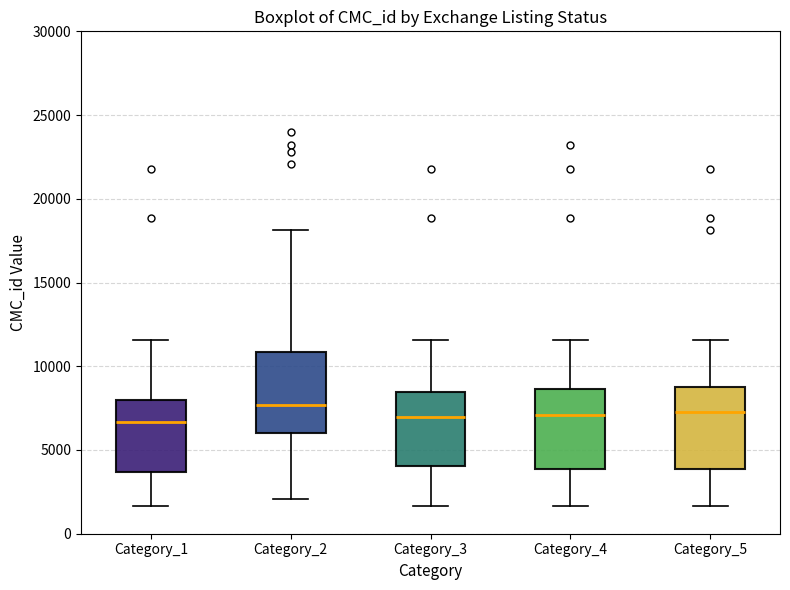

Reading left to right, read every box against the y-axis: the position of its median line, the range the box covers, and the ends of its whiskers. The values are not printed on the chart, so give them approximately, as read against the axis.

Category_1: median 6500, box 3500 to 8000, whiskers 1500 to 11500
Category_2: median 7500, box 6000 to 11000, whiskers 2000 to 18000
Category_3: median 7000, box 4000 to 8500, whiskers 1500 to 11500
Category_4: median 7000, box 4000 to 8500, whiskers 1500 to 11500
Category_5: median 7500, box 4000 to 9000, whiskers 1500 to 11500